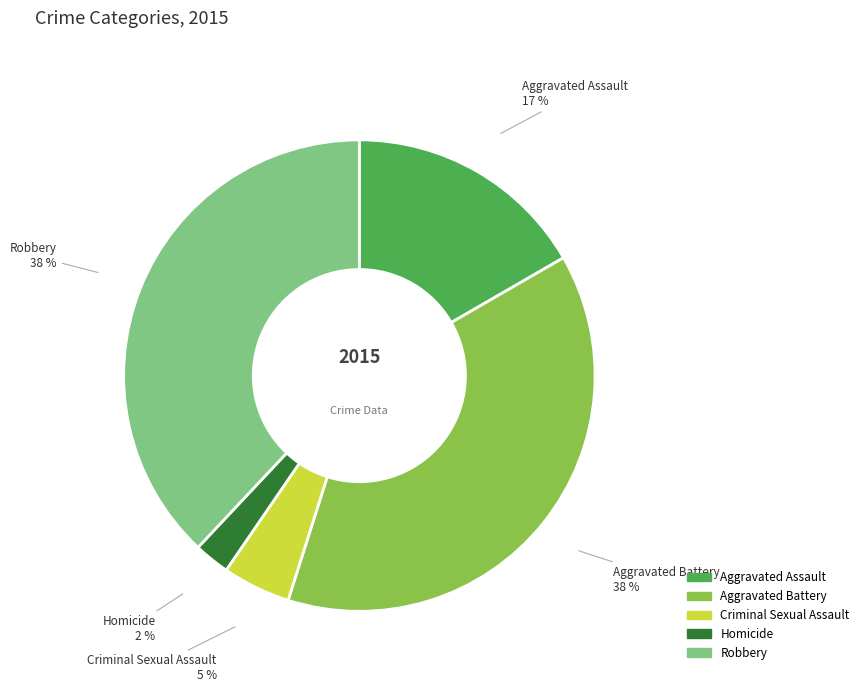

To the nearest percent, what percentage of the pie is Robbery?

38%